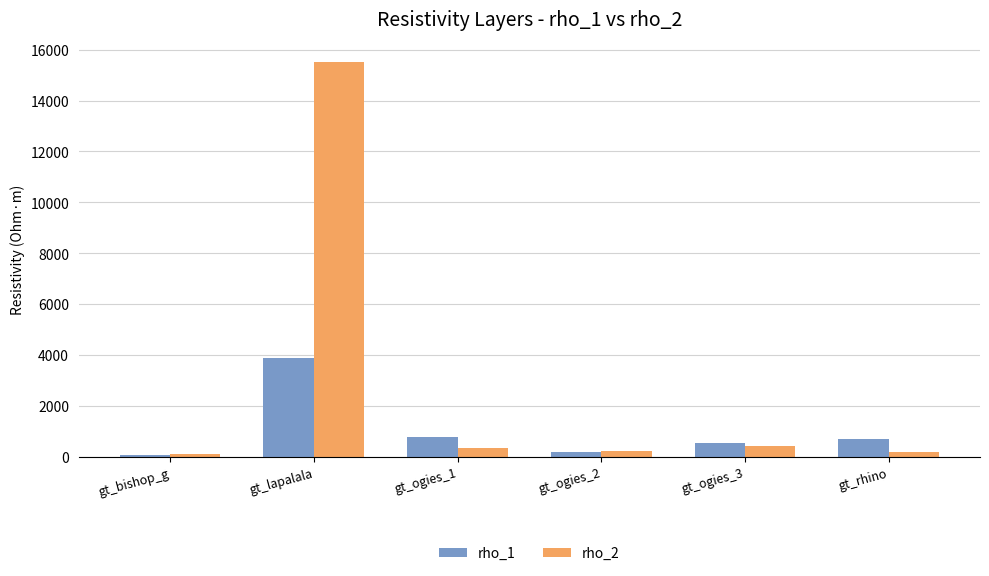

List the series in order of their overall mean, lowest first.

rho_1, rho_2